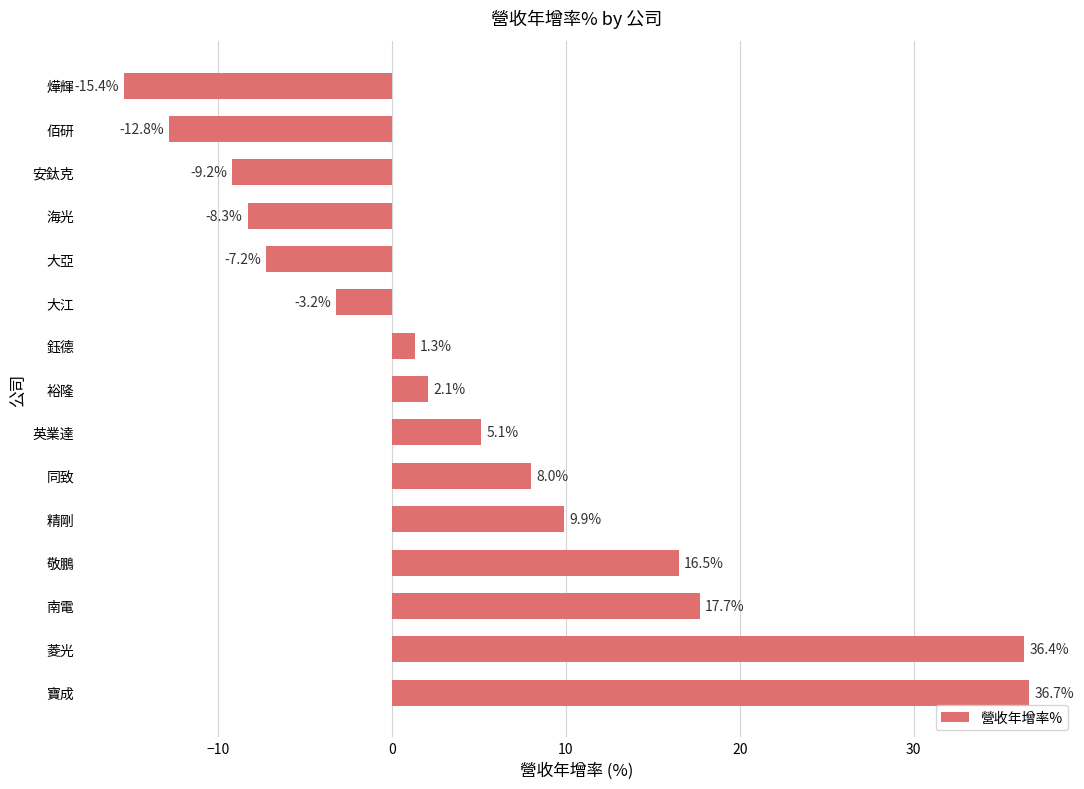

Which has a higher value, 敬鵬 or 安鈦克?

敬鵬